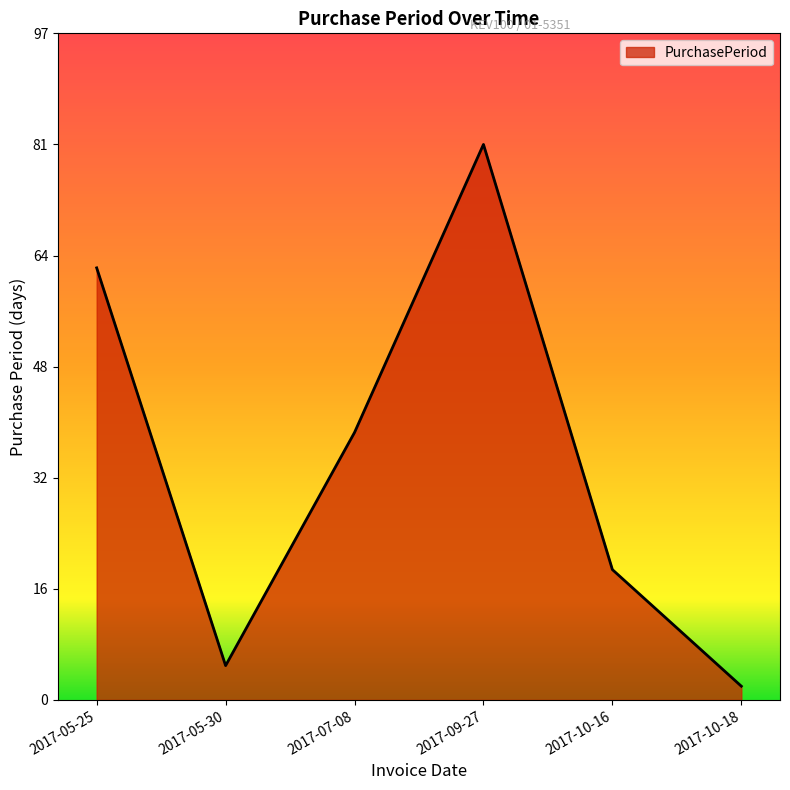

True or false: the data has more than 2 interior local peaks.

False